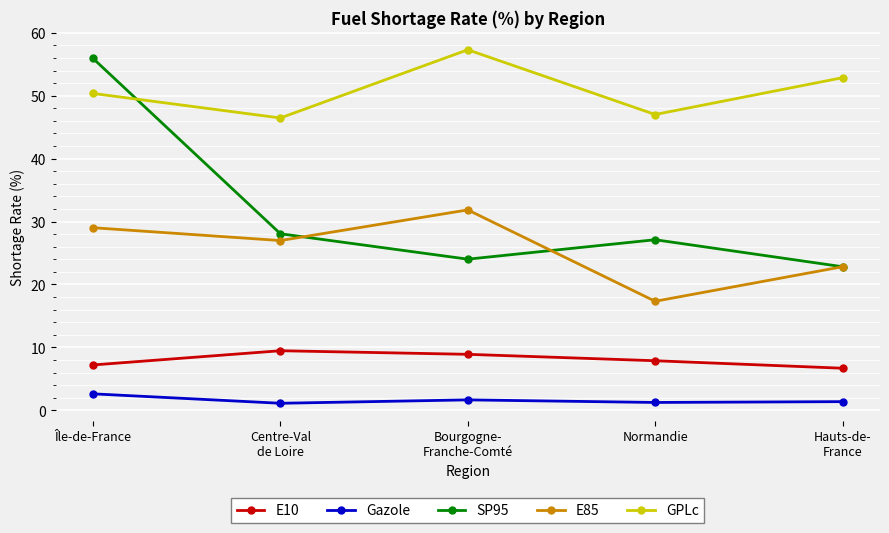

How many interior local peaks does the E85 series have?

1